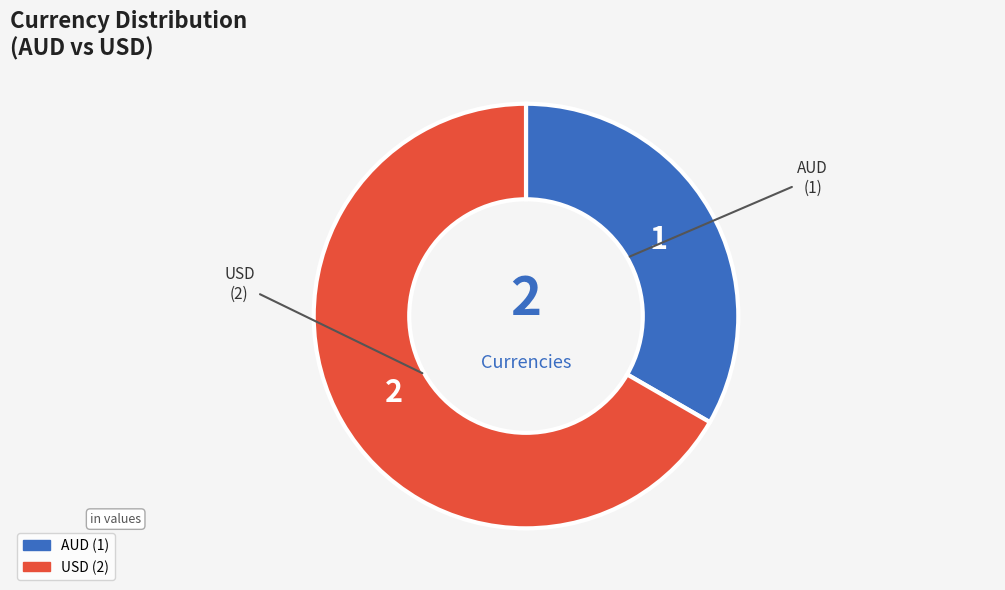

Rank the categories by value from highest to lowest.

USD, AUD